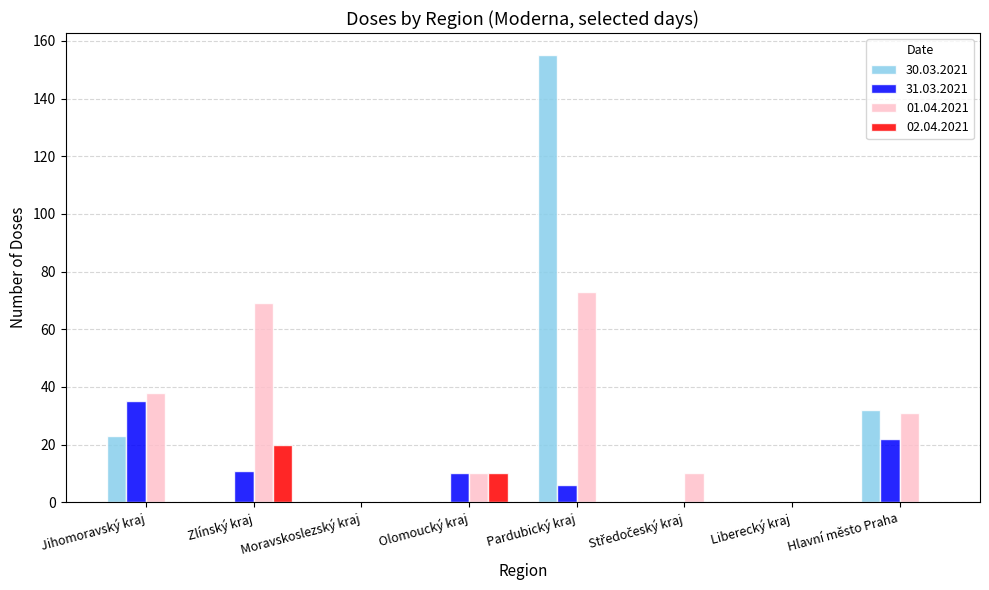

How many 02.04.2021 values are between 0 and 10?

7